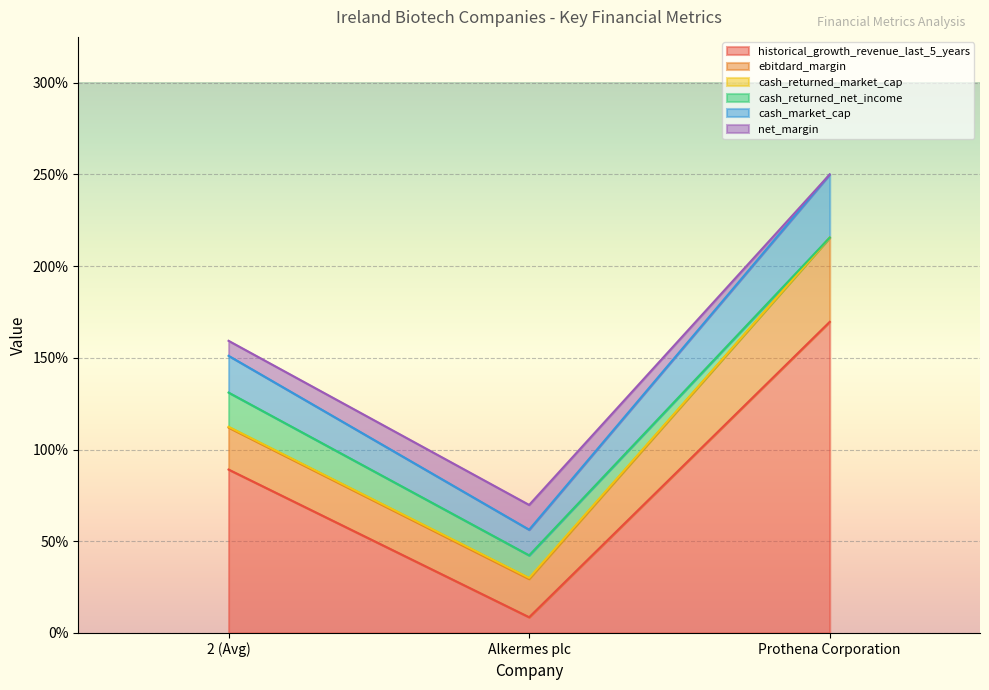

At which label does cash_returned_market_cap reach its minimum?

Alkermes plc